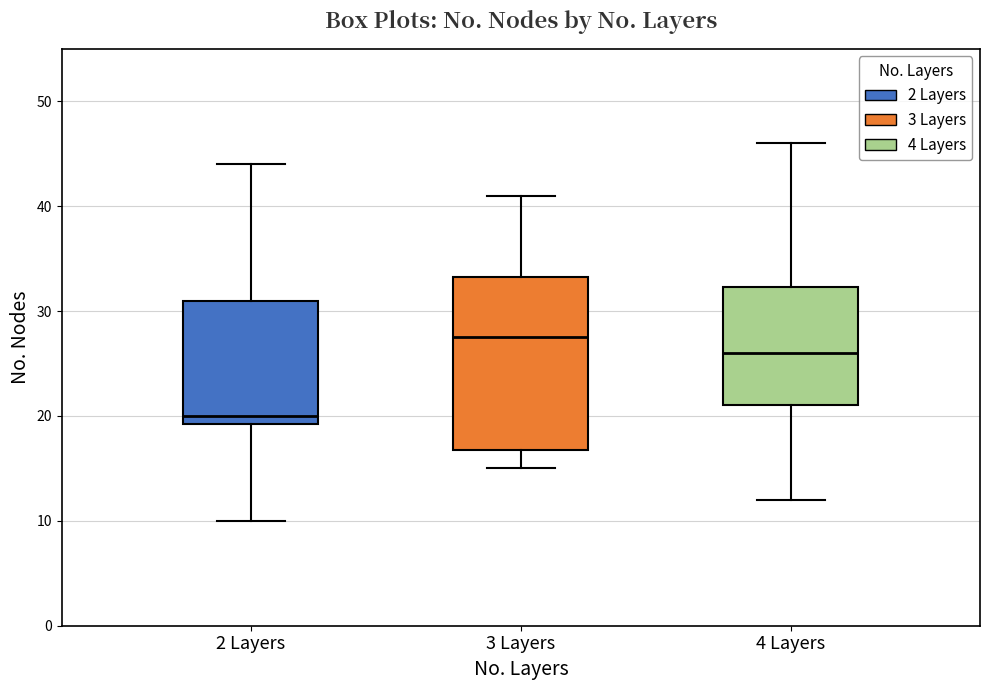

Which box's median line is the lowest?

2 Layers